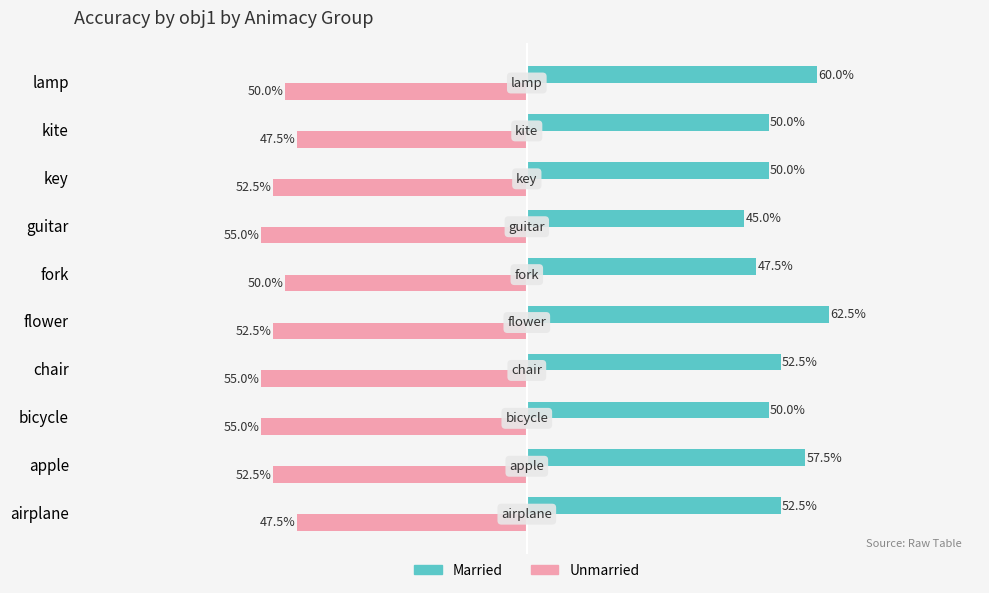

Reading left to right, transcribe all the data shown in this chart.

Married: 0.5	0.6	0.5	0.5	0.6	0.5	0.5	0.5	0.5	0.6
Unmarried: -0.5	-0.5	-0.6	-0.6	-0.5	-0.5	-0.6	-0.5	-0.5	-0.5